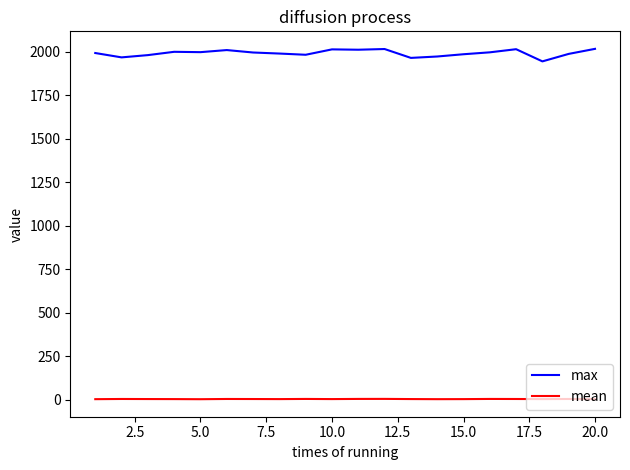

Which series has the widest spread of values?

max